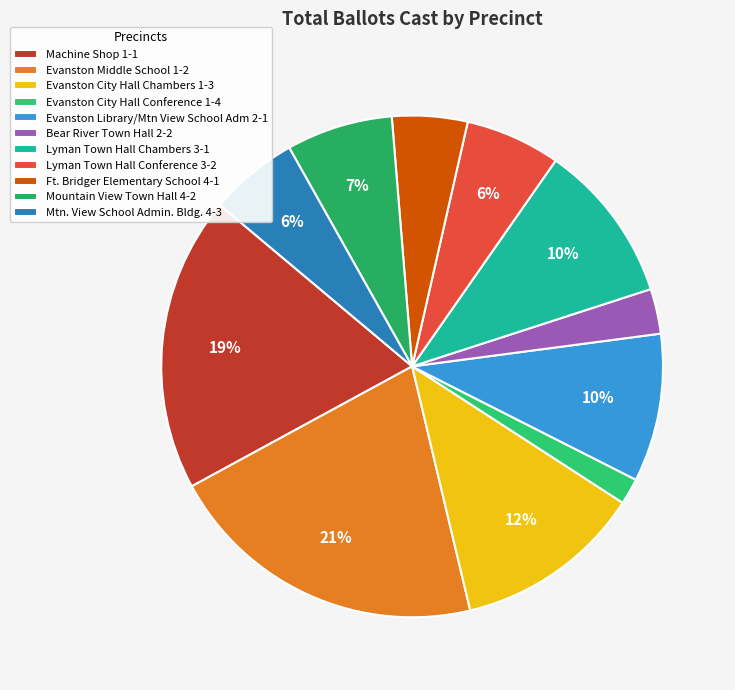

How many segments does this pie chart have?

11